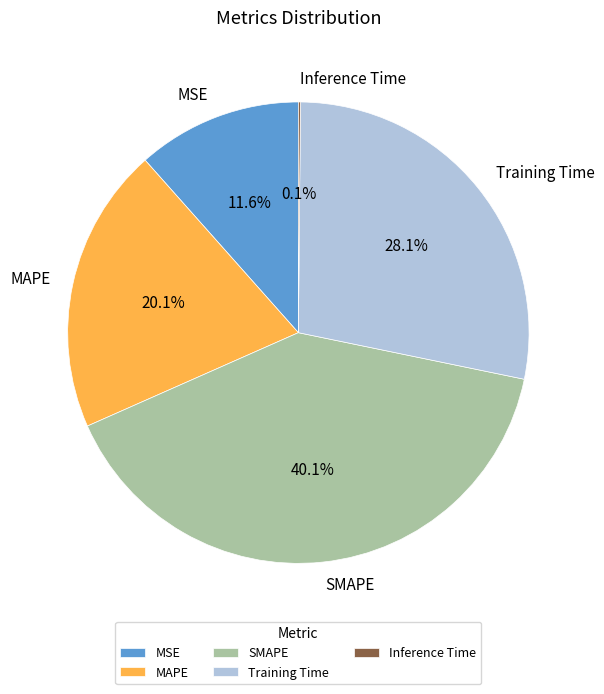

True or false: MAPE accounts for 20% of the total.

True